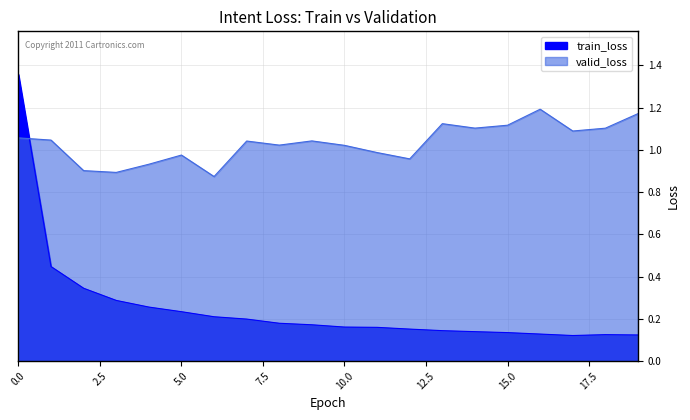

What is the minimum value shown in the chart?

0.1